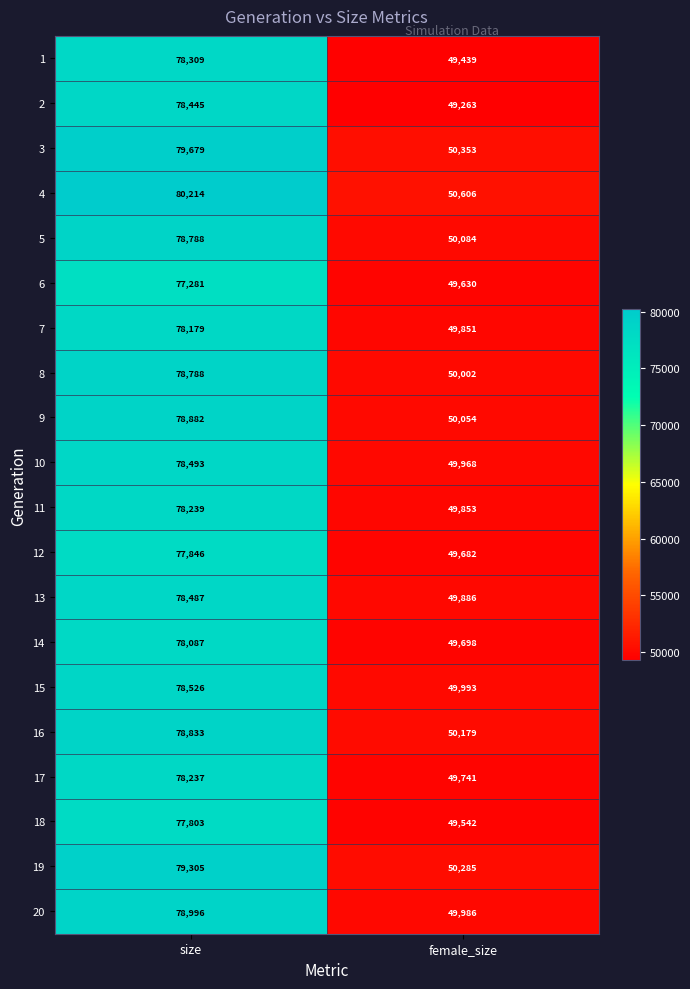

Is it true that 17 equals 122621 at size?

False